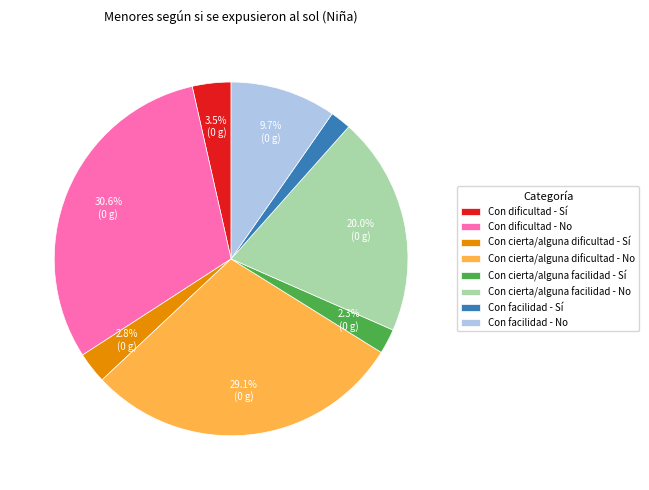

Does Con cierta/alguna facilidad - No account for over 50% of the chart?

No